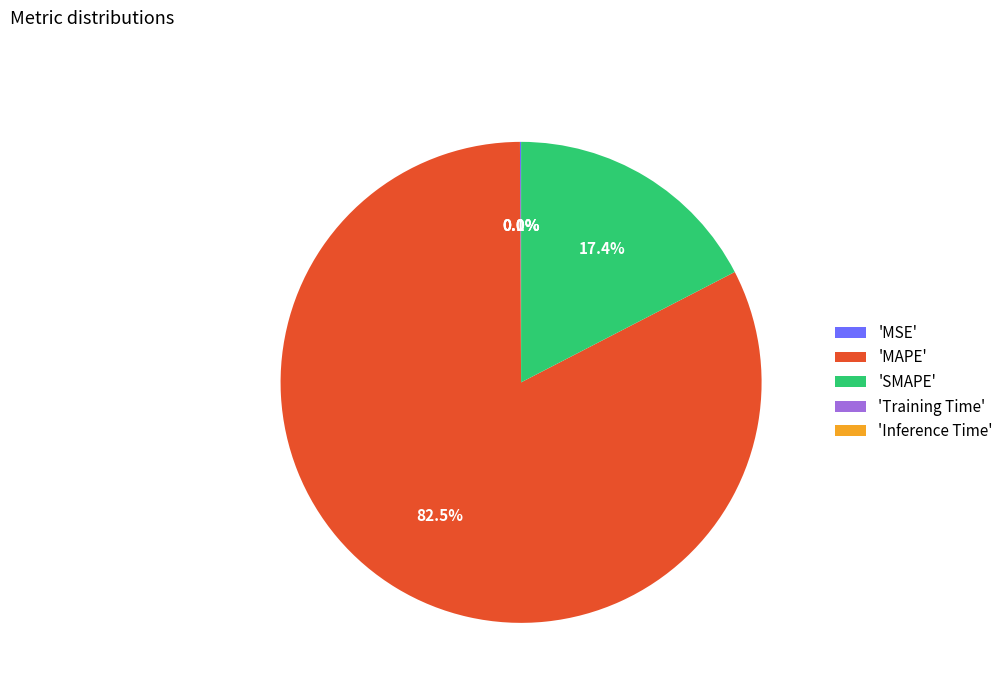

What portion of the pie excludes 'MAPE'?

17.5%